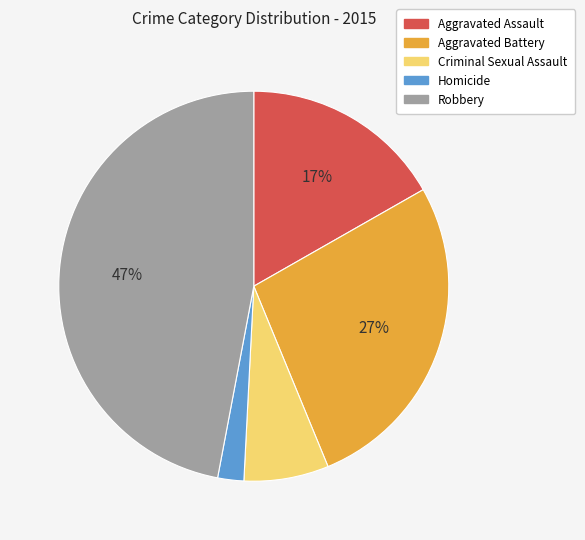

Is there a majority slice in this chart?

No